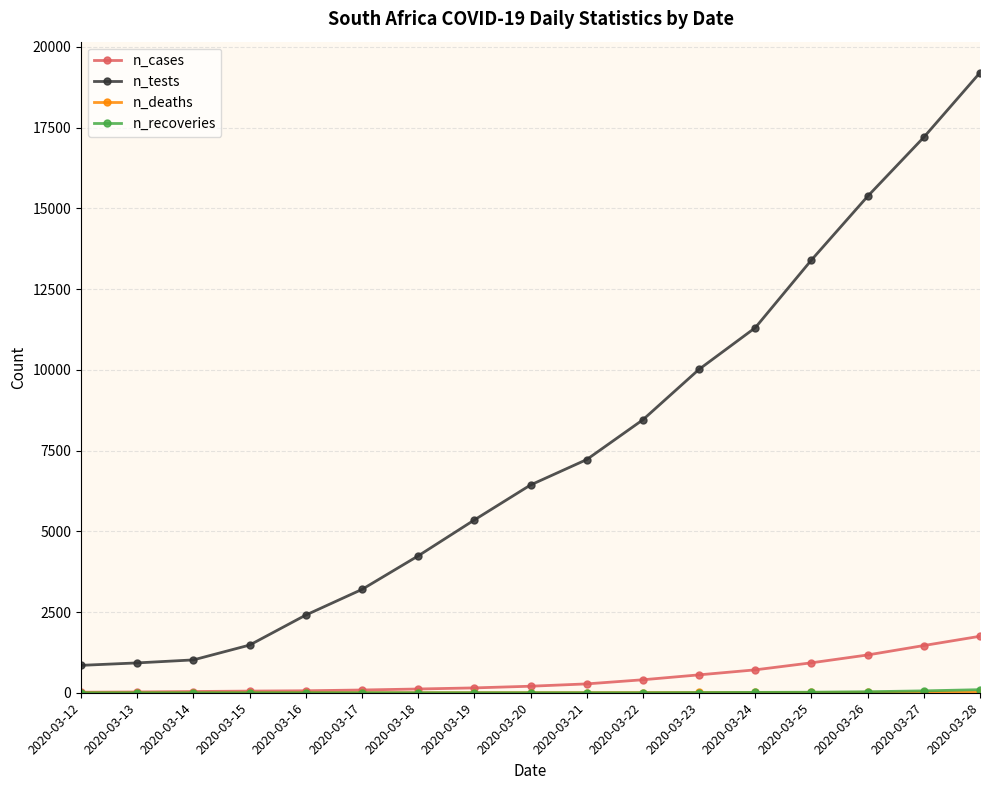

How many data points in n_tests are less than 6433?

8